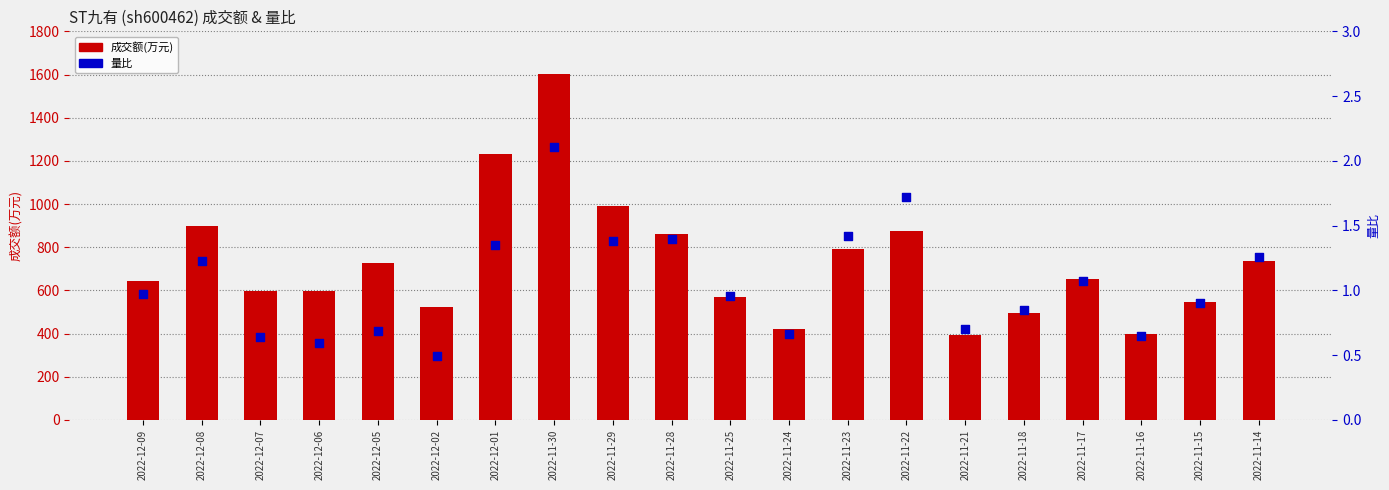

What are all the series names shown in the legend?

成交额(万元), 量比